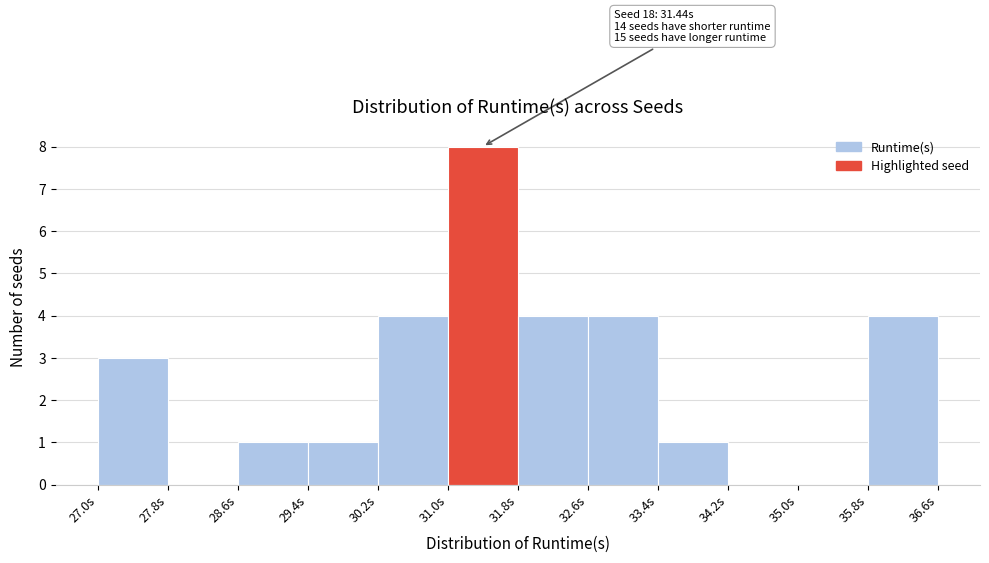

Which range on the x-axis has the tallest bar?

31.0 to 31.8